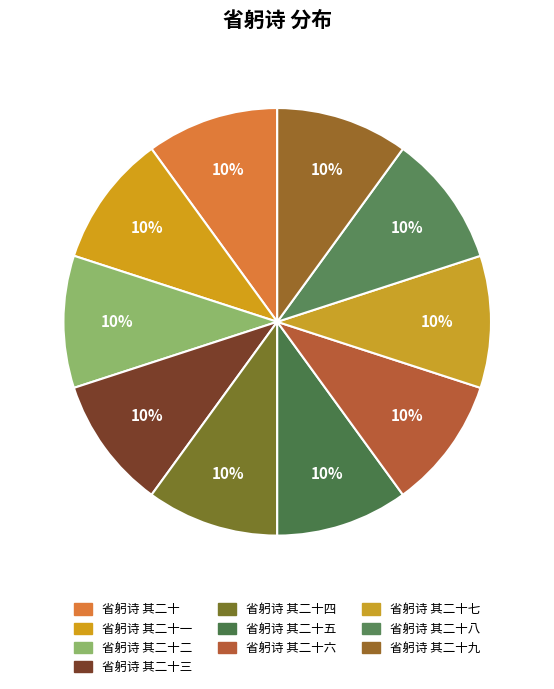

How many slices are in this pie chart?

10